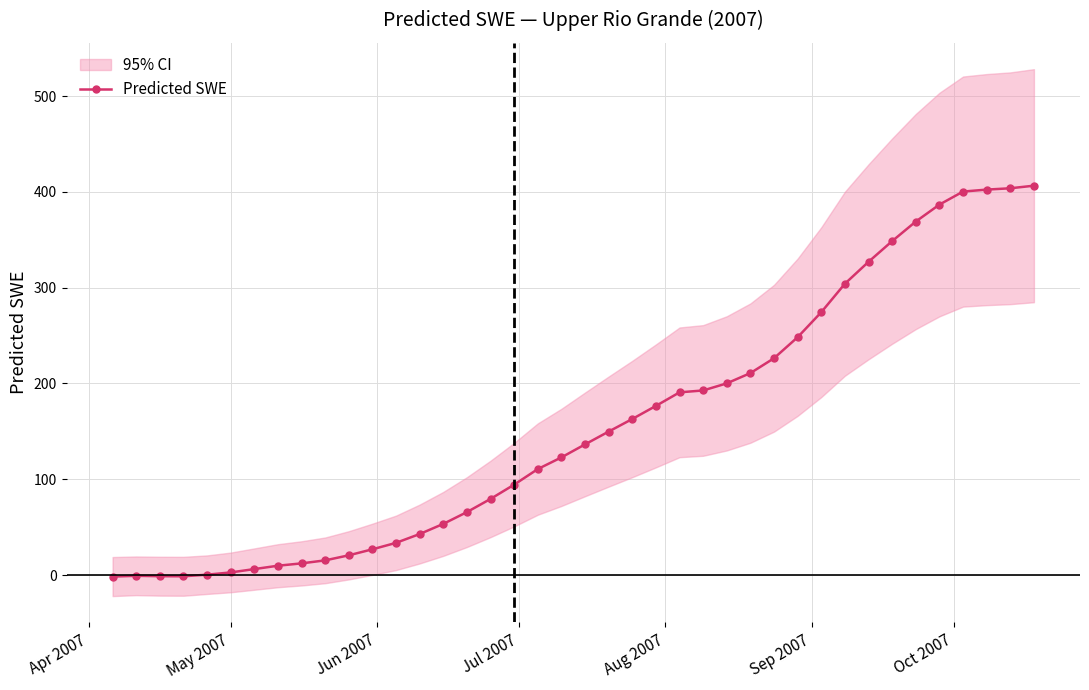

What is the highest value of the Predicted SWE series?

406.4